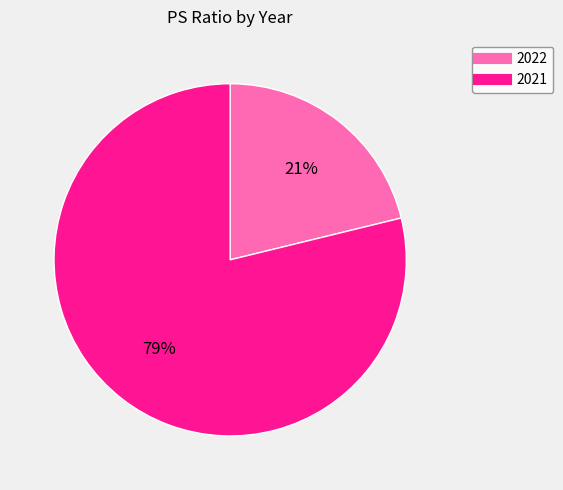

How many segments does this pie chart have?

2